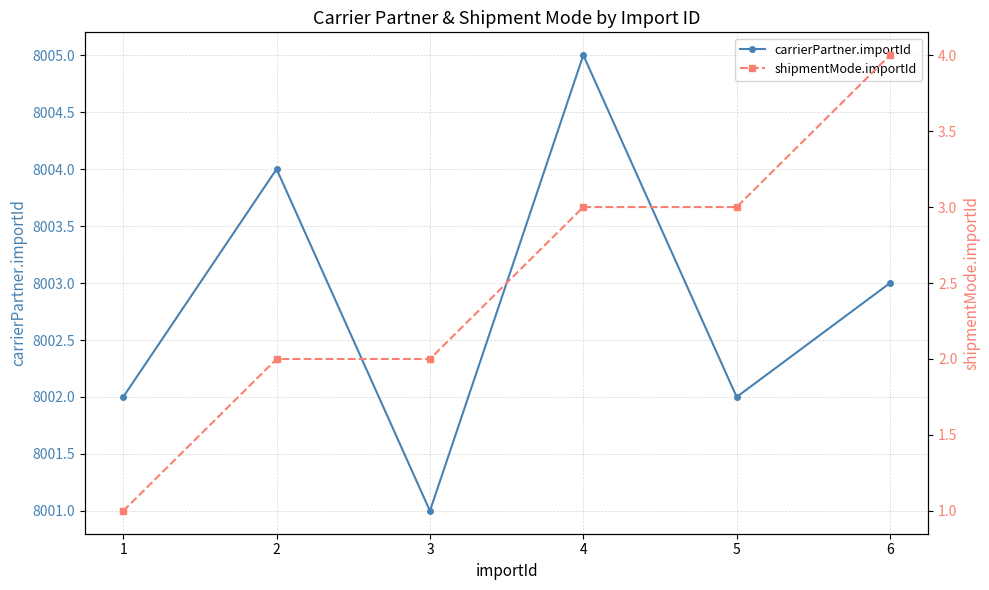

Rank the series by their maximum value, from lowest to highest.

shipmentMode.importId, carrierPartner.importId